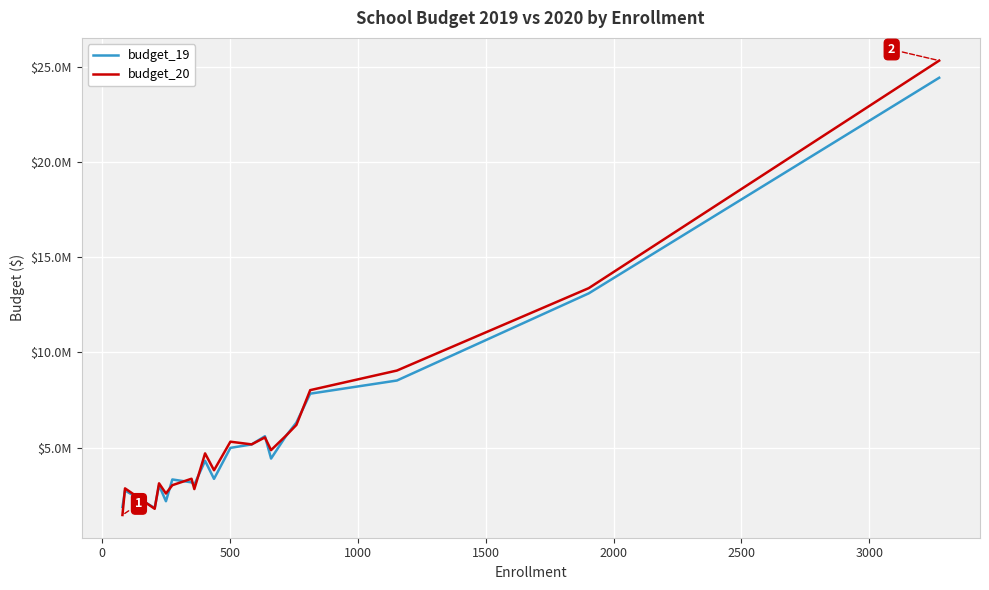

What are all the series names shown in the legend?

budget_19, budget_20